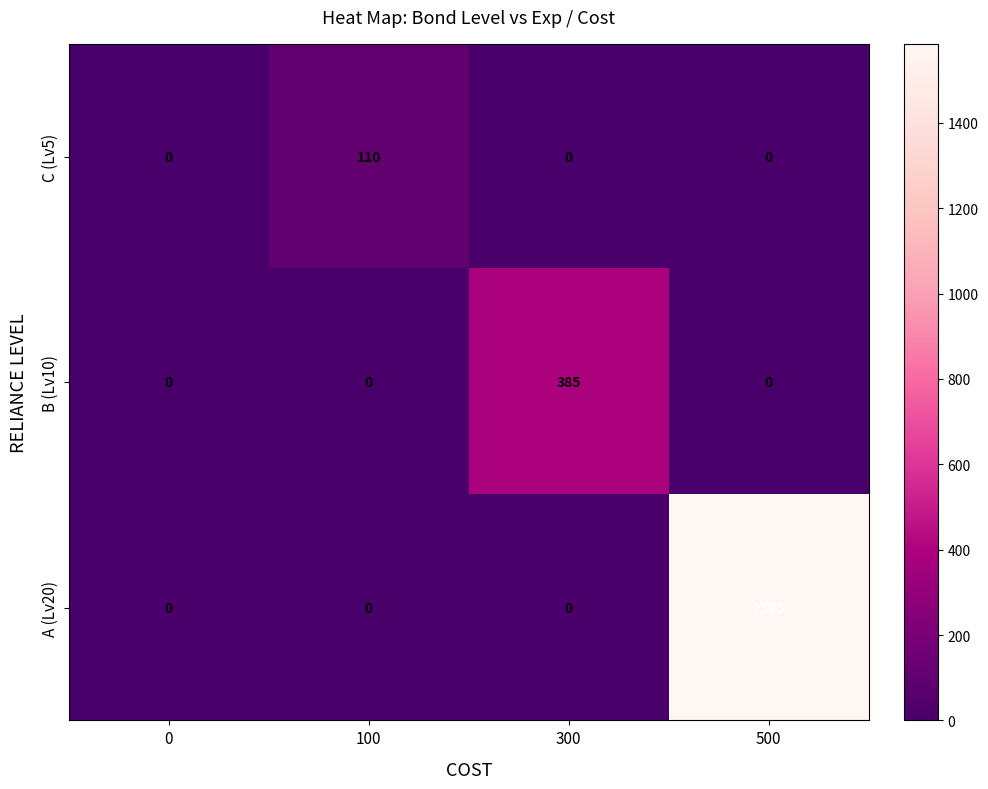

What is the maximum value shown in the chart?

1585